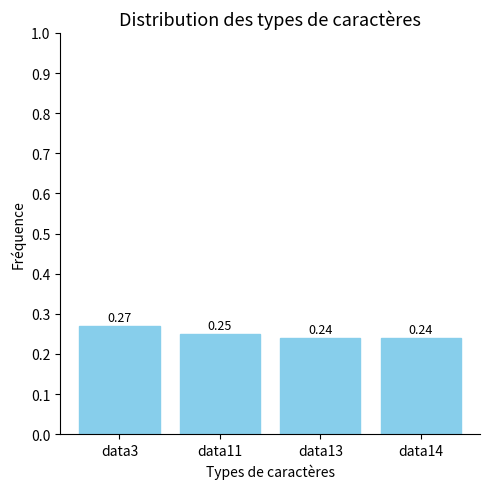

Which label corresponds to the largest value in the chart?

data3